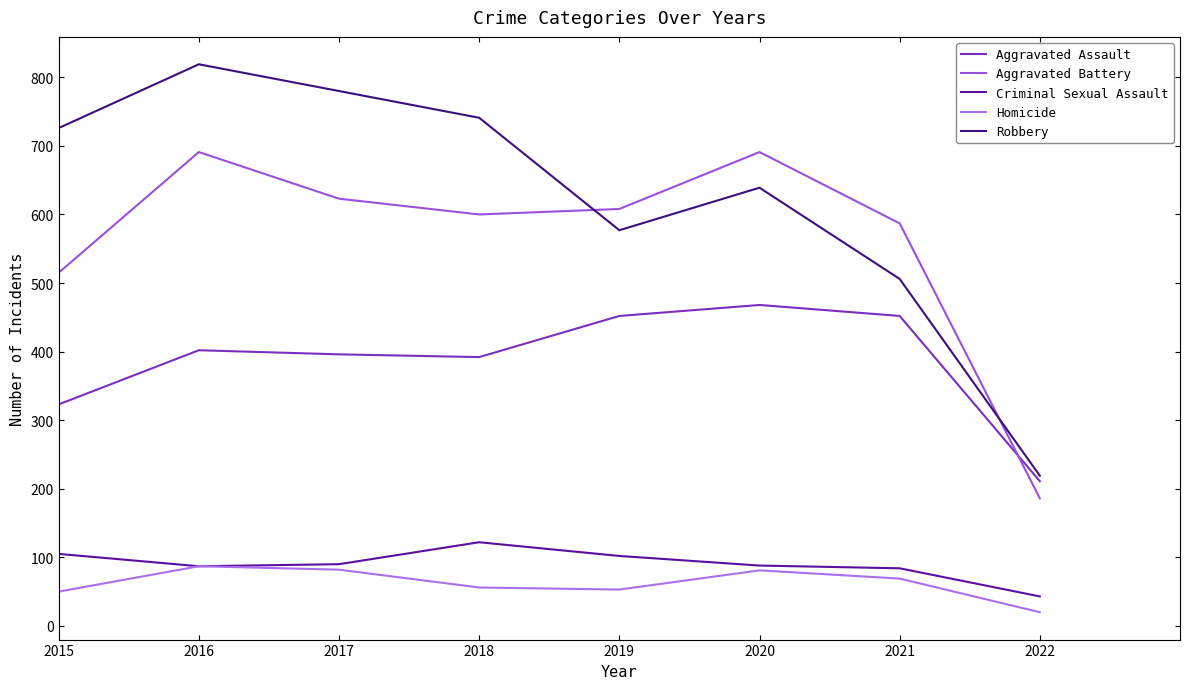

Does the chart display data point markers on the line(s)?

No